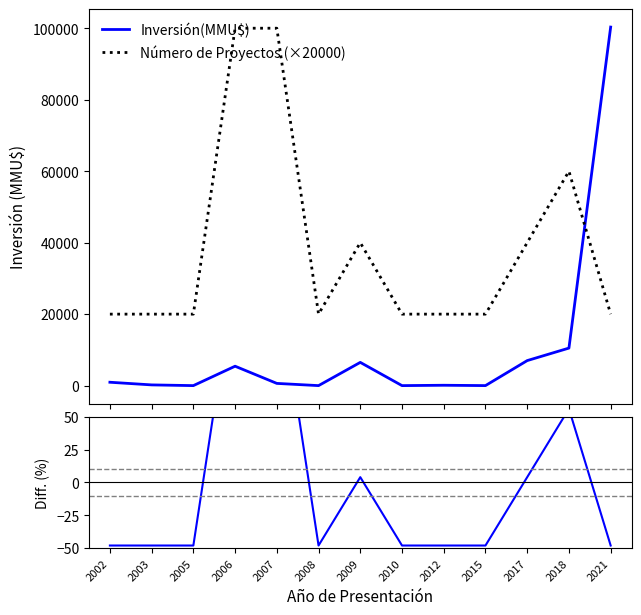

Where is the first local minimum for Número de Proyectos (×20000)?

2008